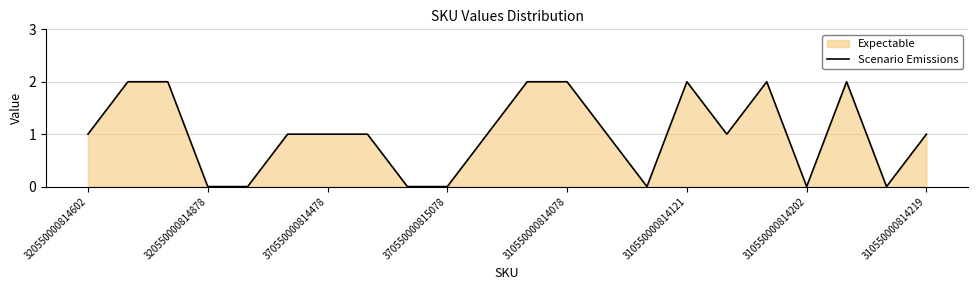

Is it true that the value at 310550000814219 is 1?

True